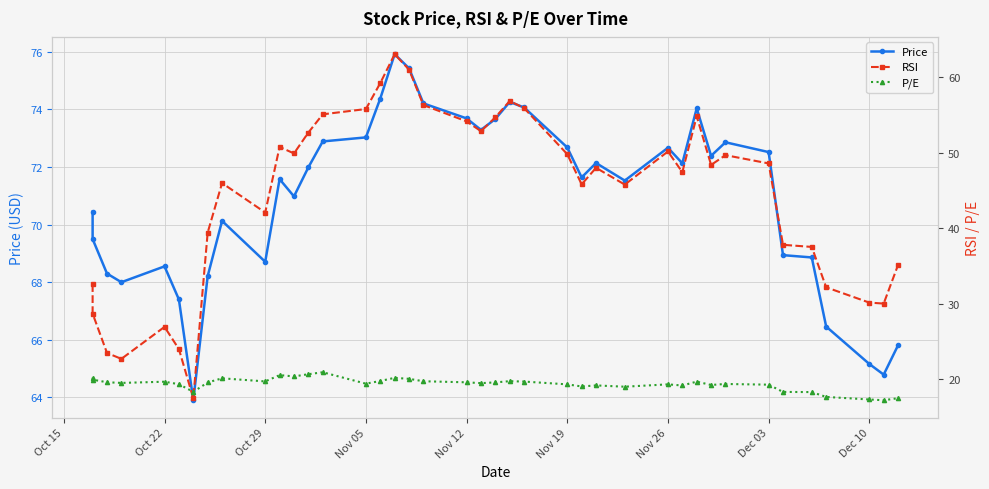

Reading left to right, what are all the values shown in this chart?

Price: 70.5	69.5	68.3	68.0	68.5	67.4	63.9	68.2	70.1	68.7	71.6	71.0	72.0	72.9	73.0	74.4	75.9	75.4	74.2	73.7	73.3	73.7	74.3	74.1	72.7	71.6	72.1	71.5	72.7	72.1	74.0	72.4	72.9	72.5	68.9	68.9	66.5	65.2	64.8	65.8
RSI: 32.6	28.7	23.5	22.7	26.9	24.0	17.5	39.4	46.0	42.1	50.7	49.9	52.6	55.0	55.8	59.2	63.0	61.0	56.3	54.1	52.8	54.6	56.8	55.9	49.8	45.8	48.0	45.8	50.1	47.4	54.8	48.4	49.6	48.6	37.8	37.5	32.2	30.2	30.0	35.1
P/E: 20.2	20.0	19.6	19.5	19.7	19.4	18.4	19.6	20.1	19.7	20.6	20.4	20.7	20.9	19.4	19.8	20.2	20.1	19.8	19.6	19.5	19.6	19.8	19.7	19.4	19.1	19.2	19.0	19.4	19.2	19.7	19.3	19.4	19.3	18.4	18.3	17.7	17.4	17.2	17.5